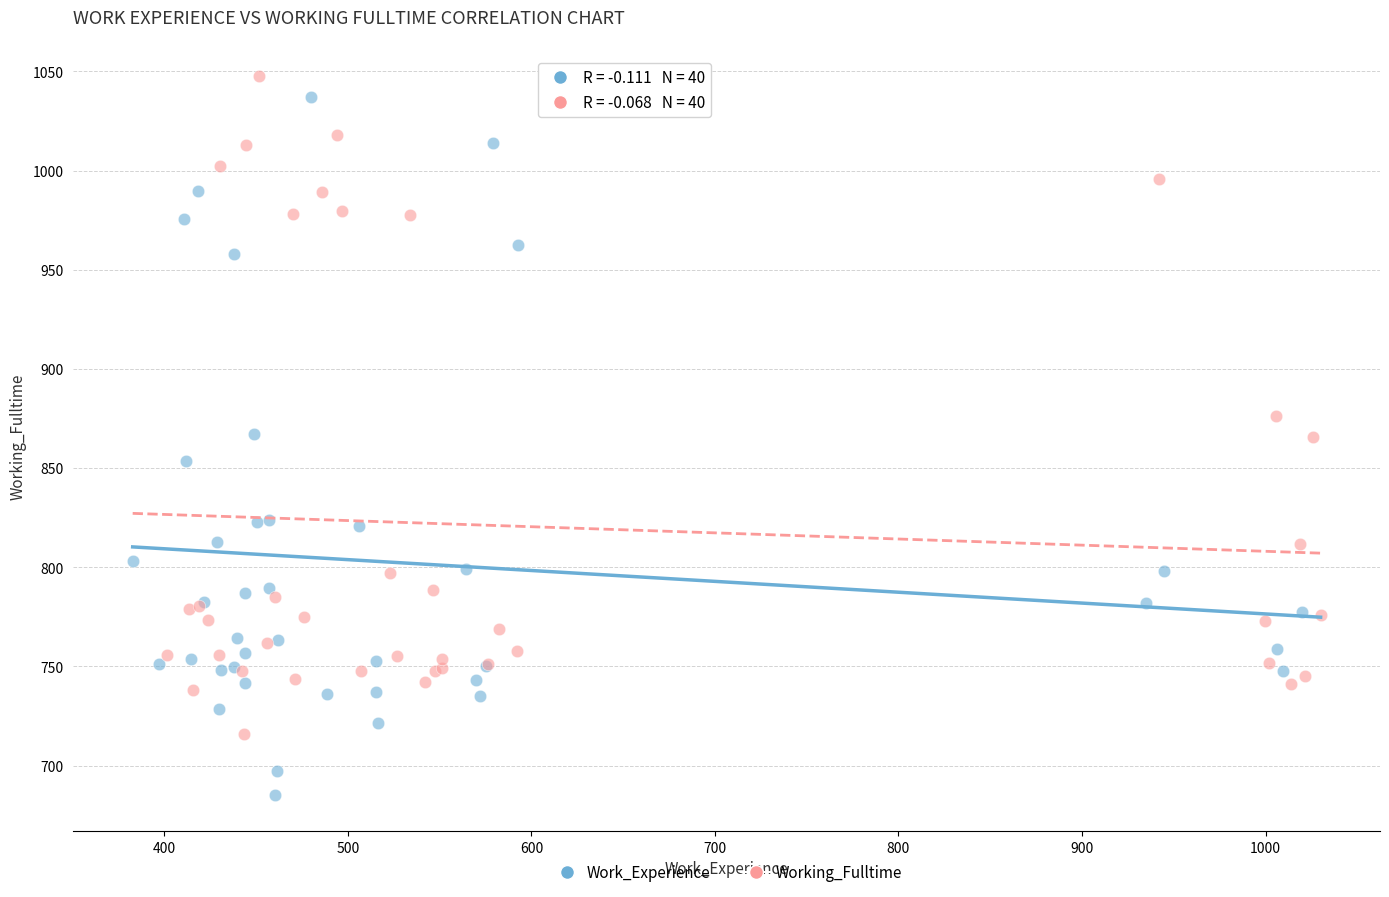

Which series has the widest spread of Y values?

Work_Experience